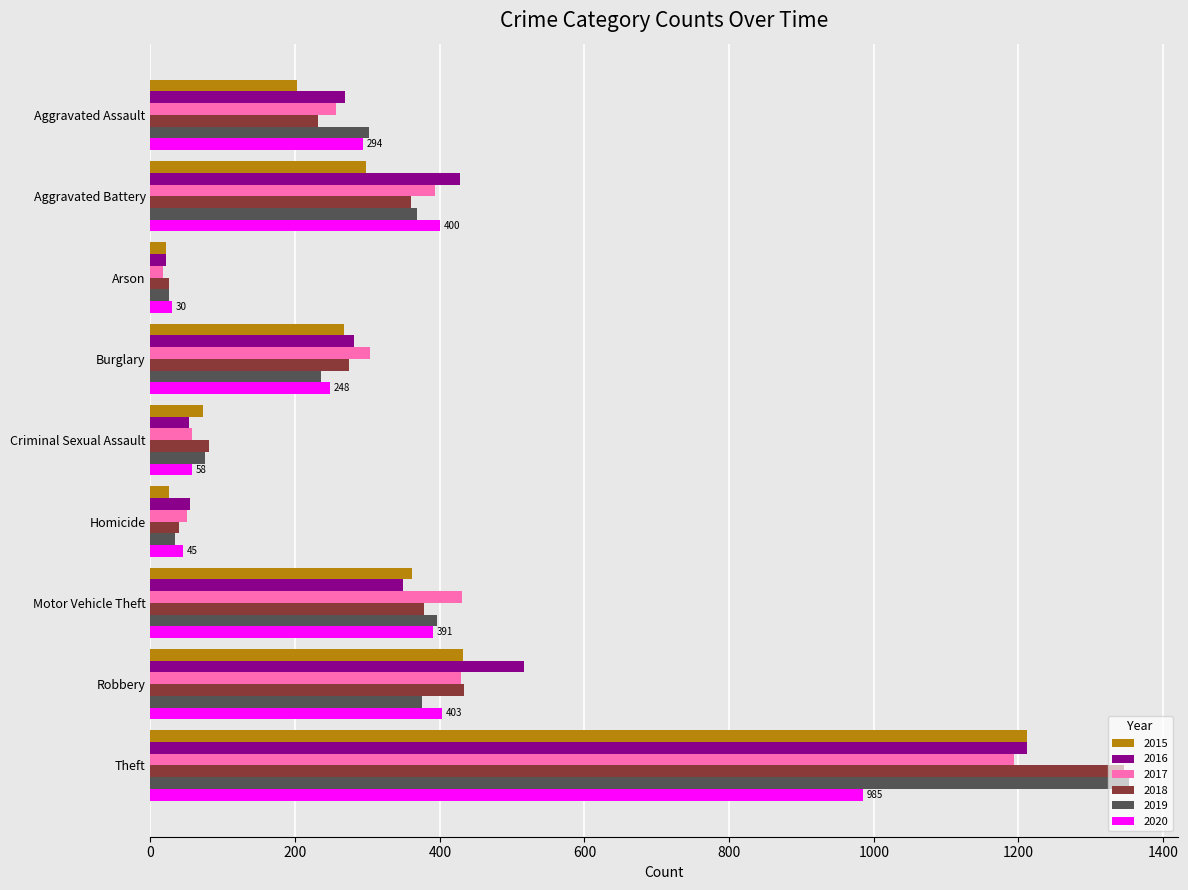

What is the difference between the second highest and second lowest values in the 2017 series?

380